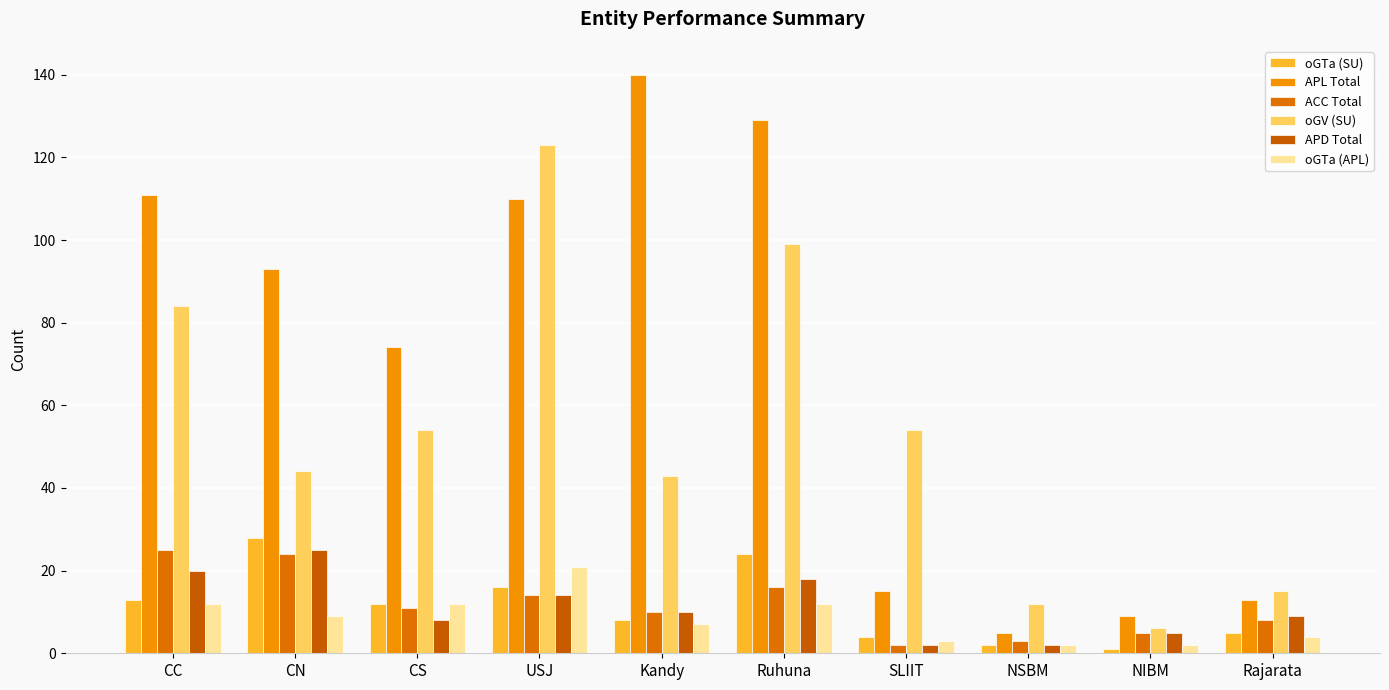

What position from the left is Ruhuna?

6